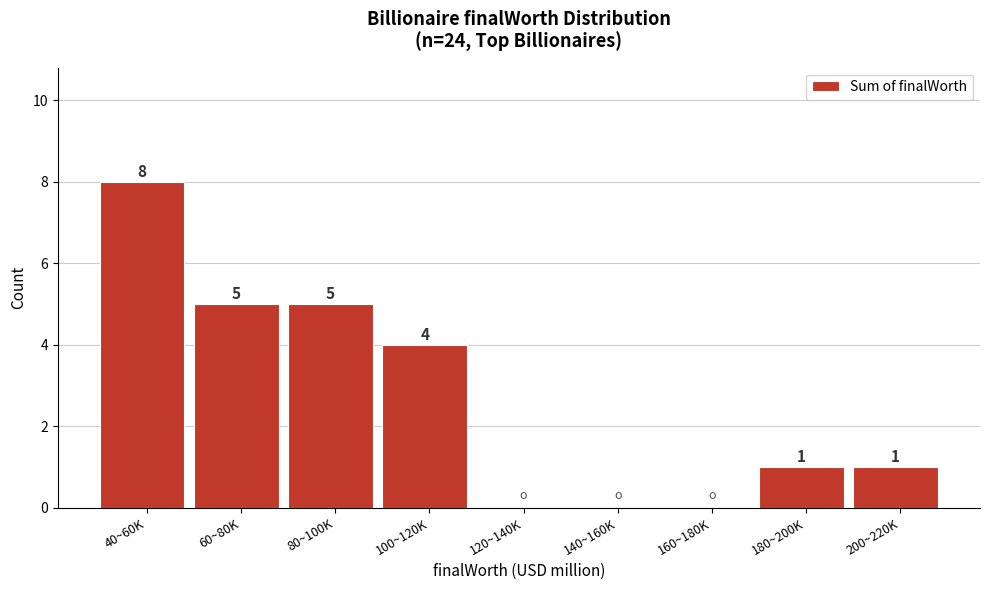

Reading left to right, extract all data points from this chart.

40~60K=8	60~80K=5	80~100K=5	100~120K=4	120~140K=0	140~160K=0	160~180K=0	180~200K=1	200~220K=1